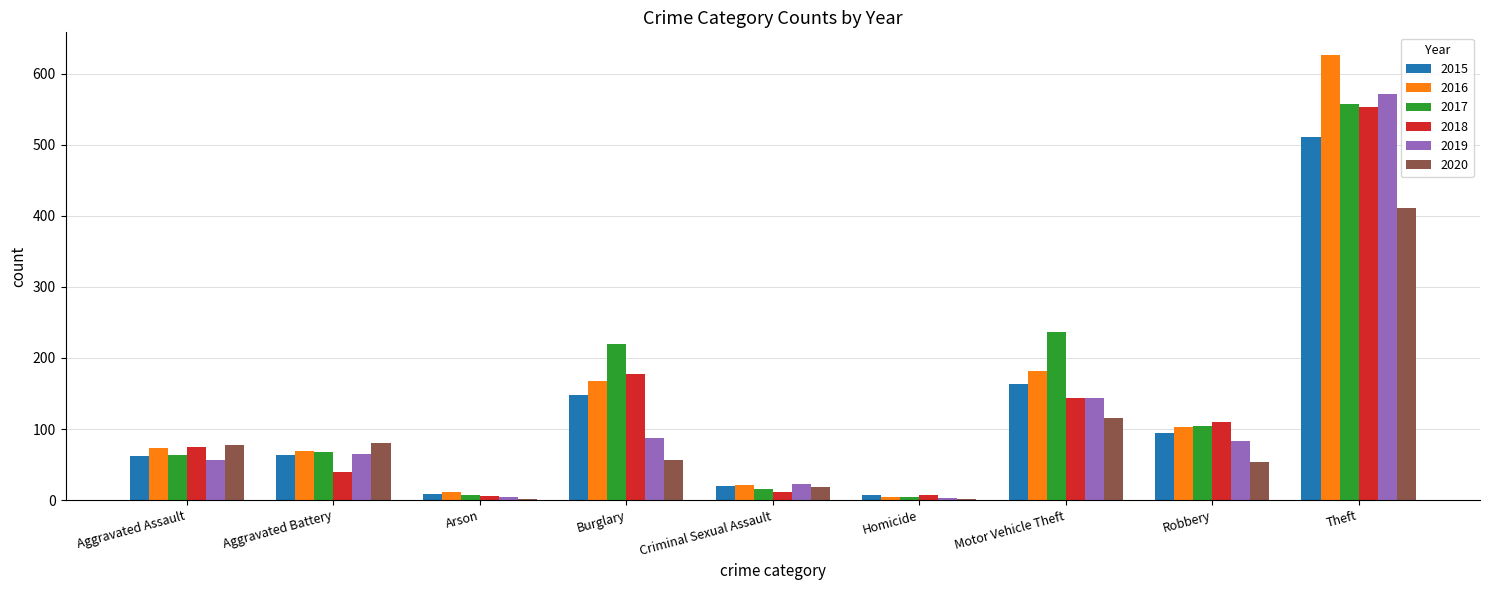

What is the sum of the 2016 values at Theft and Robbery?

730